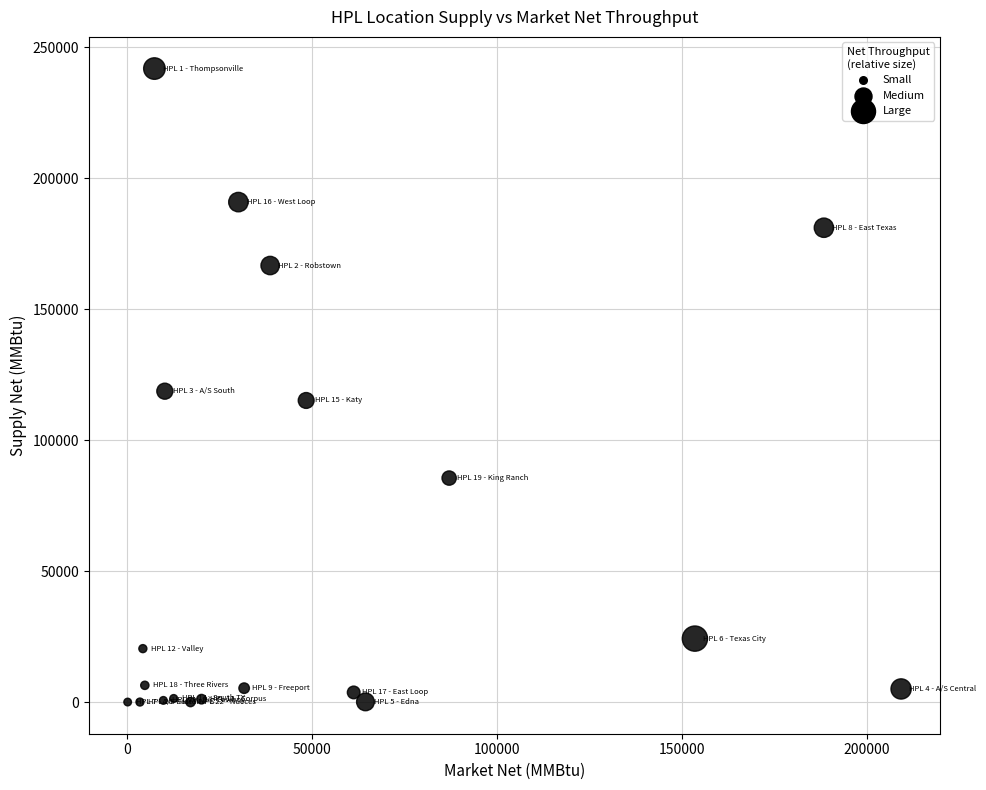

What is the range of Y values (max minus min)?

241822